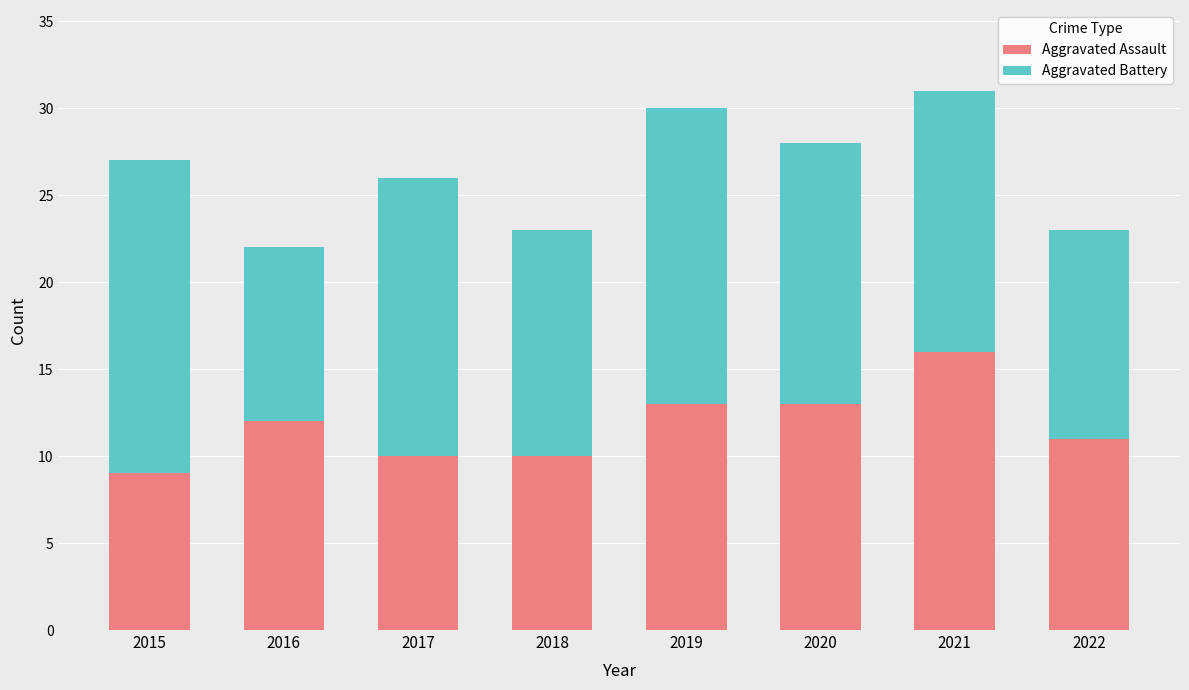

Reading left to right, list the values for the Aggravated Assault series.

9	12	10	10	13	13	16	11